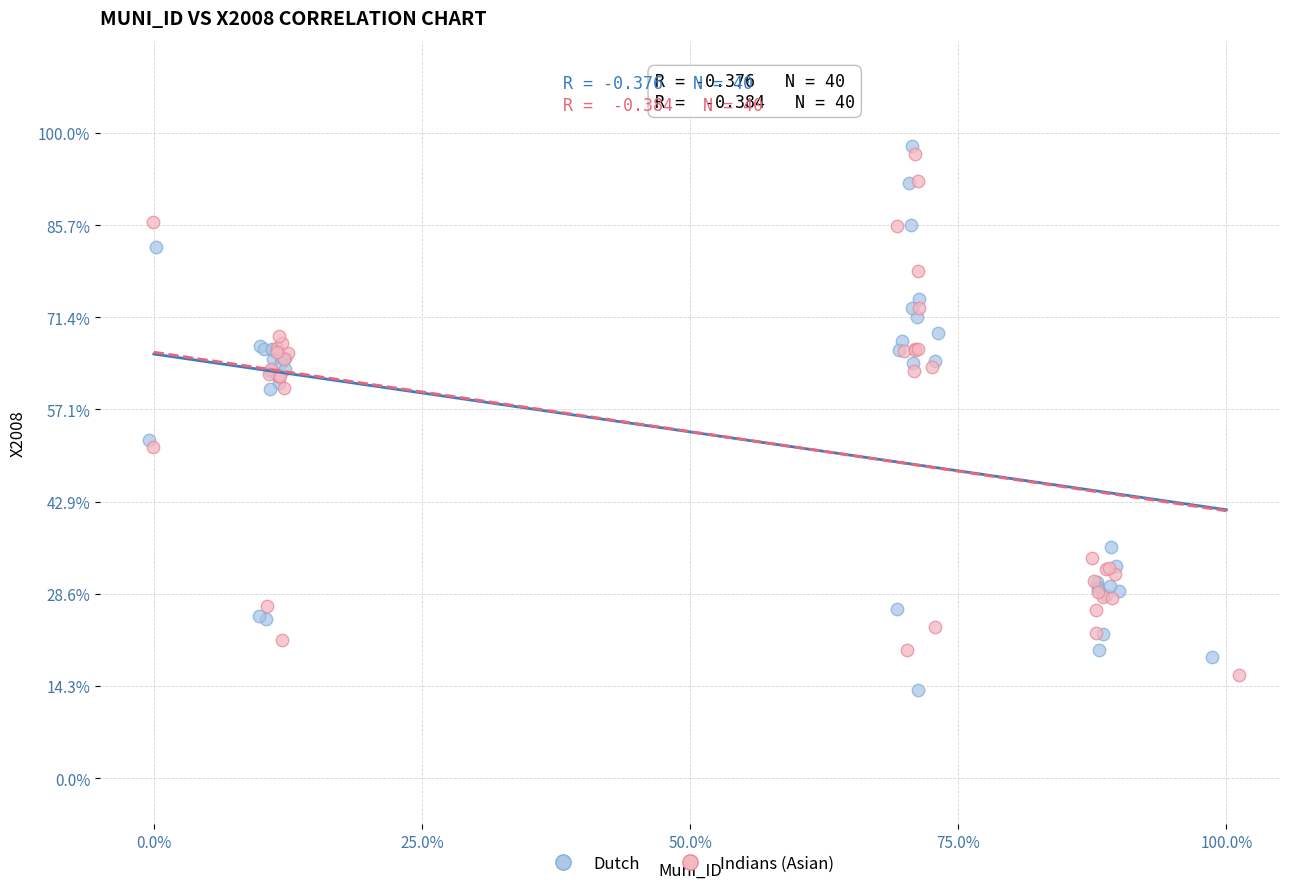

Which series reaches the maximum Y coordinate?

Dutch